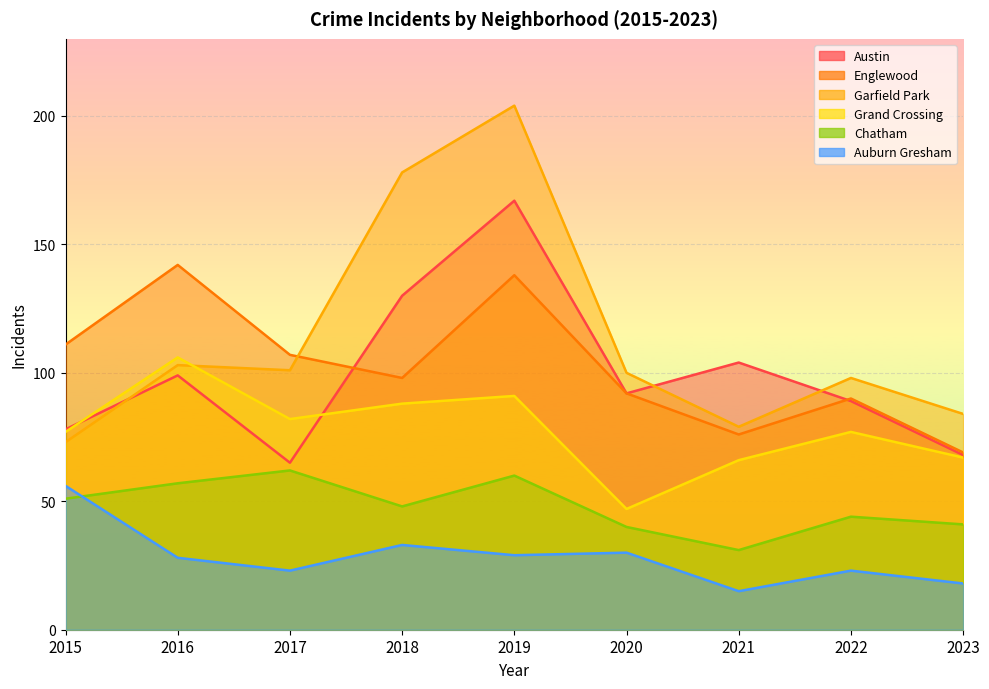

How many data points in Chatham are above 48?

4